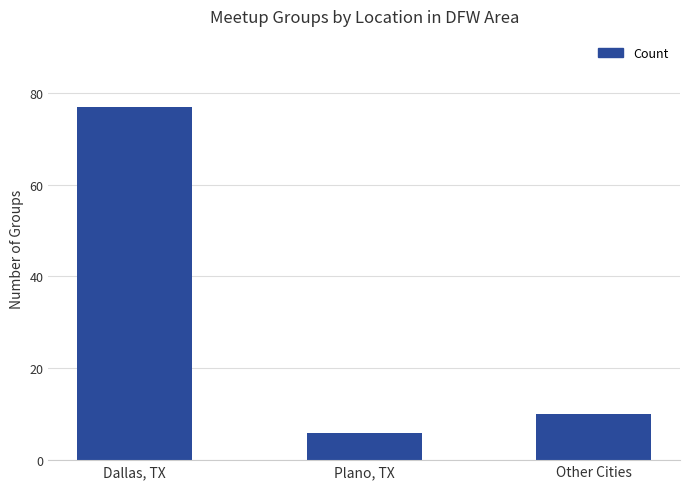

At which category does the chart reach its minimum across all series?

Plano, TX